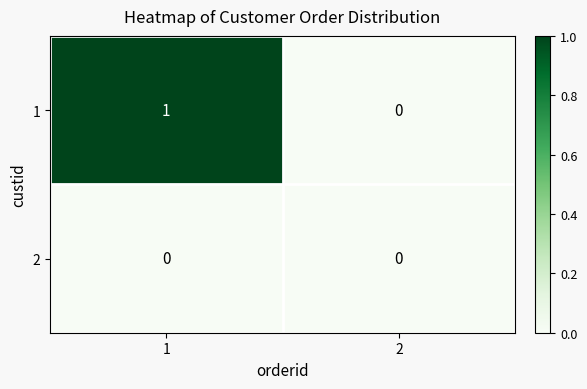

What is the total value across all series at 1?

1